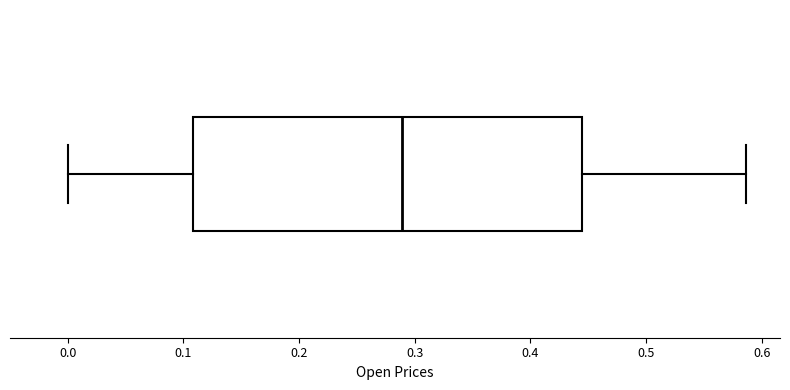

Read this box plot against the x-axis: the position of the median line, the range covered by the box, and the ends of both whiskers. The values are not printed on the chart, so give them approximately, as read against the axis.

median 0.29, box 0.11 to 0.44, whiskers 0.00 to 0.59